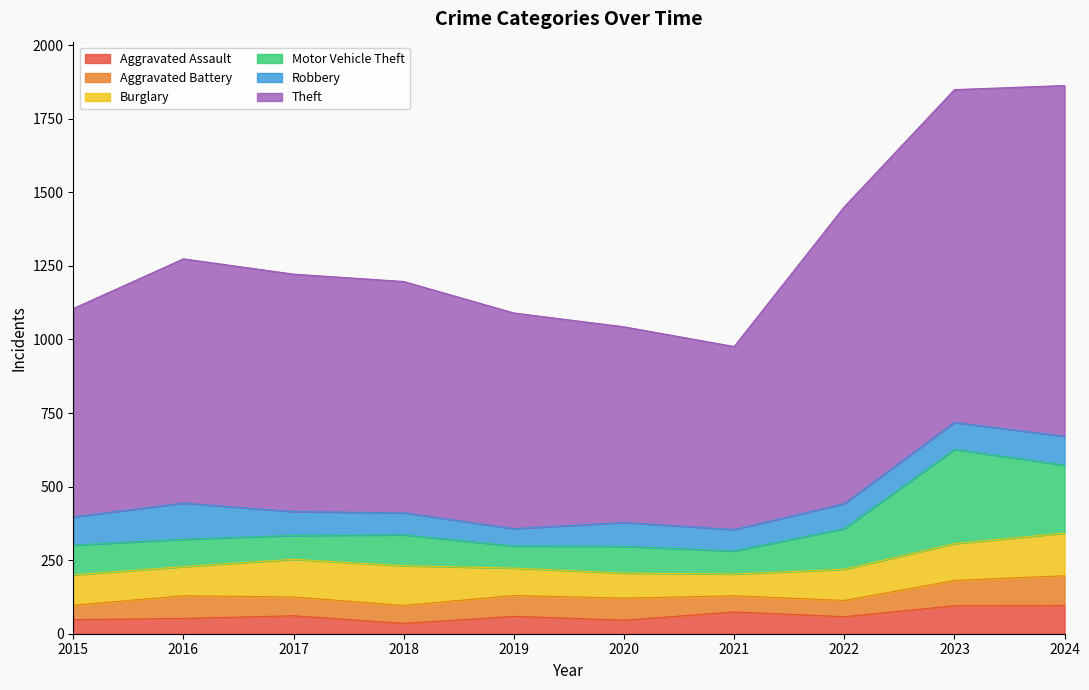

Does the chart display data point markers on the line(s)?

No